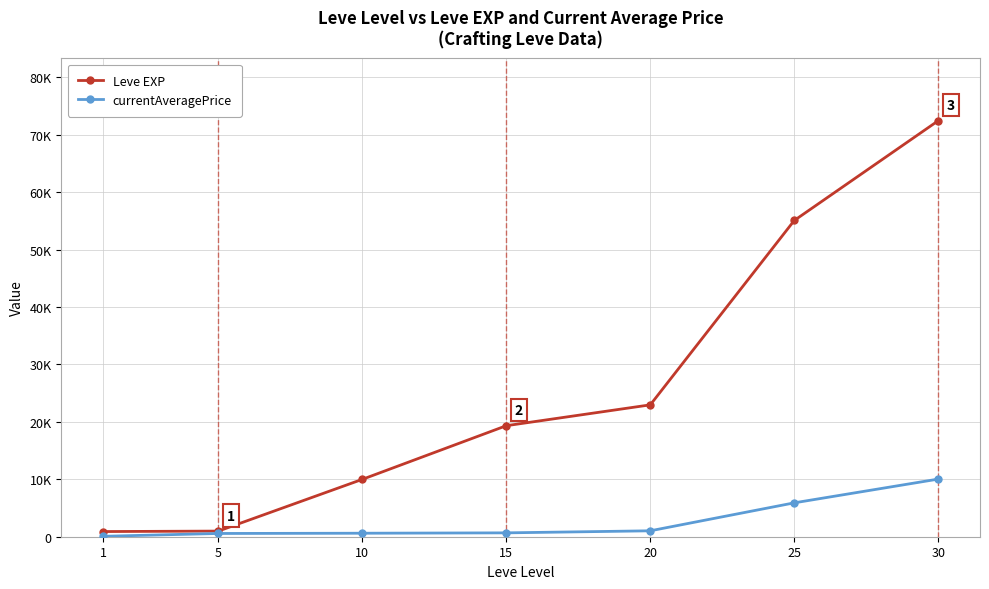

The value of Leve EXP at 30 is 95580.2. True or false?

False